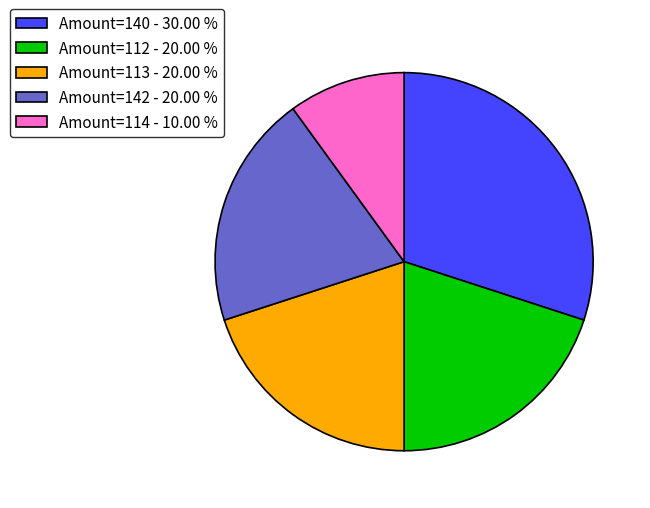

Is there a majority slice in this chart?

No